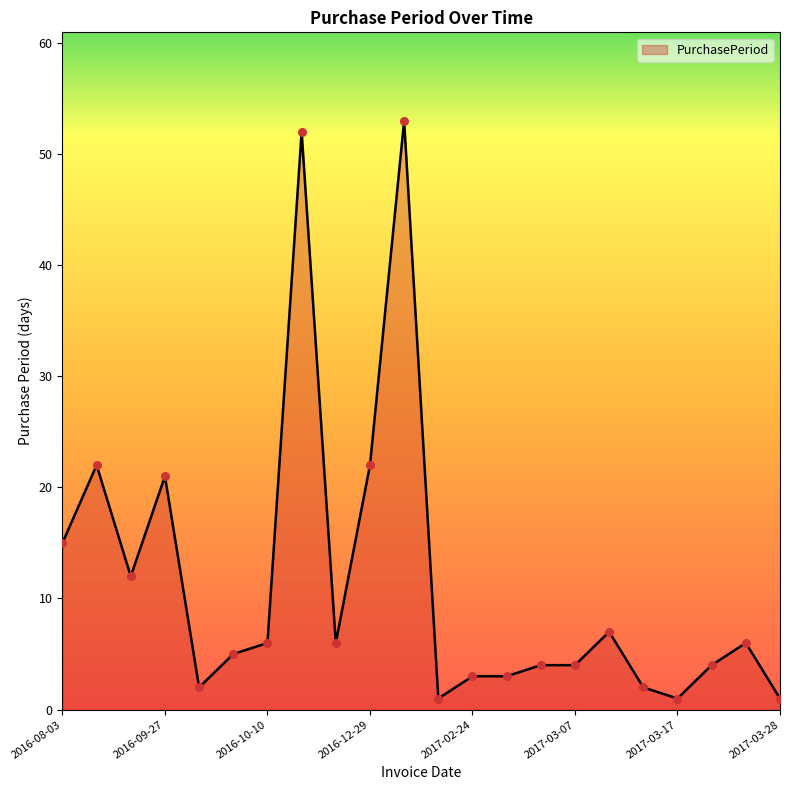

What is the difference between the maximum and minimum values?

52